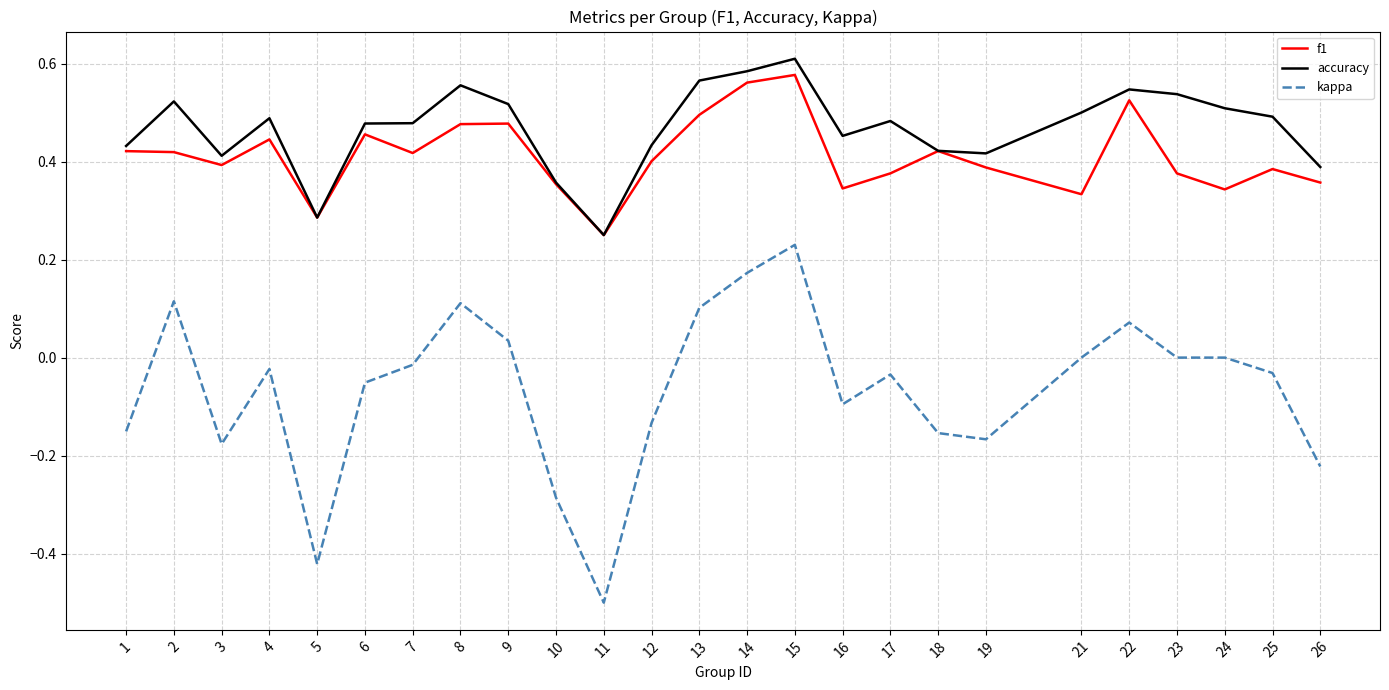

True or false: accuracy and kappa intersect in this chart.

False